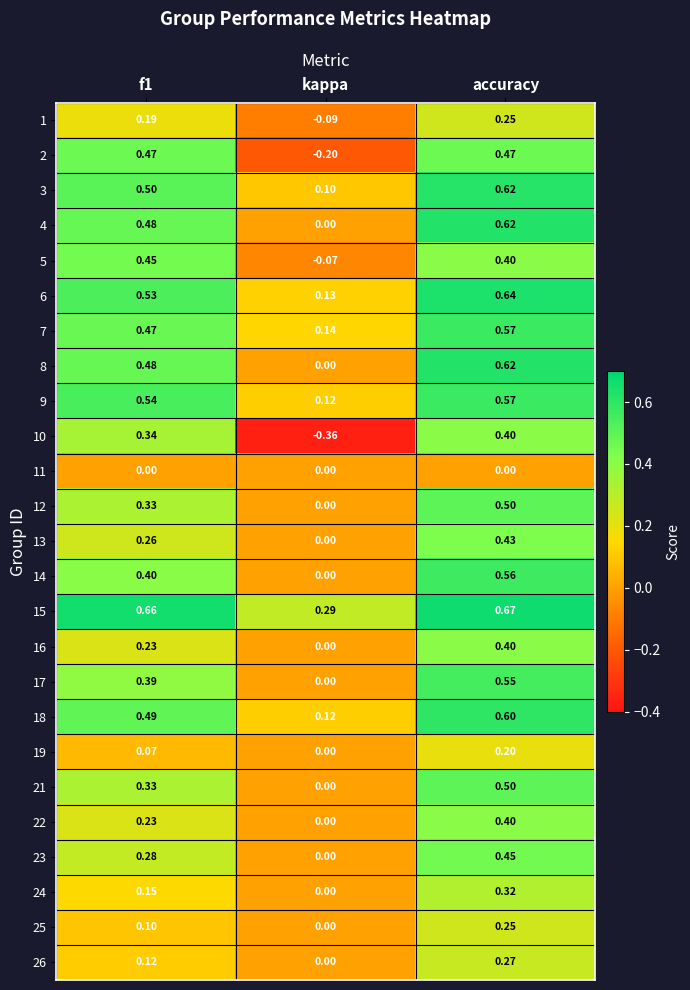

At which category is the sum across all series the highest?

accuracy